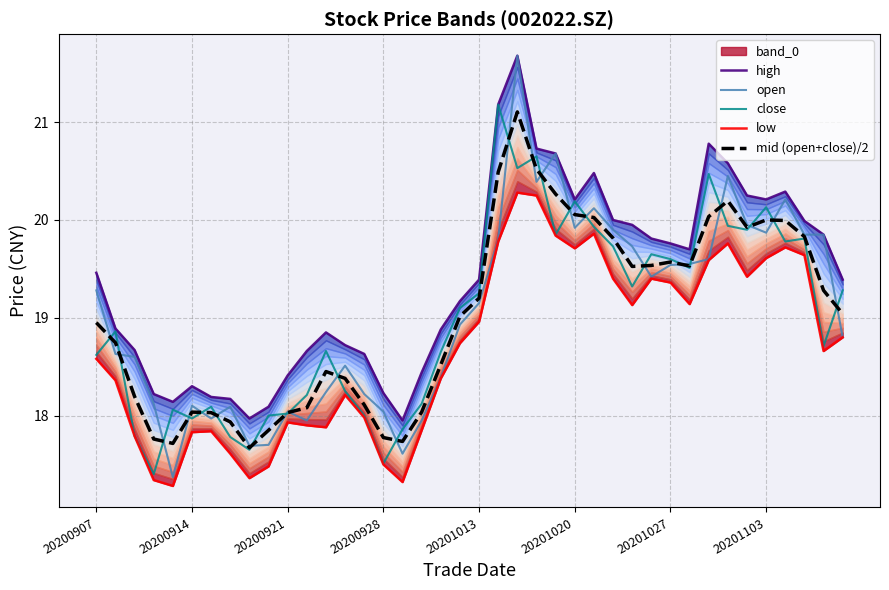

True or false: low and mid (open+close)/2 cross at least once.

False